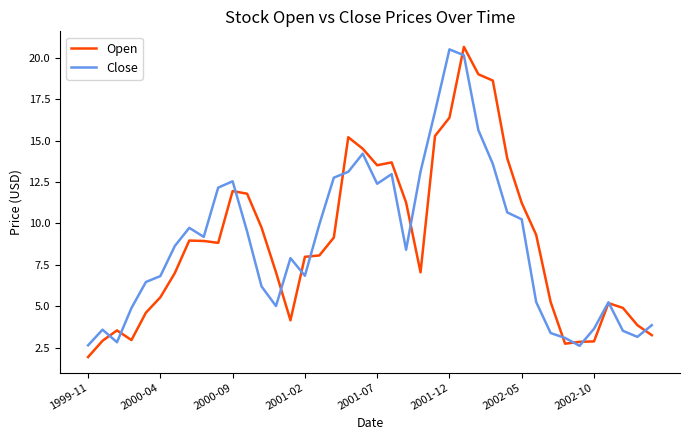

What is the highest value of the Open series?

20.7